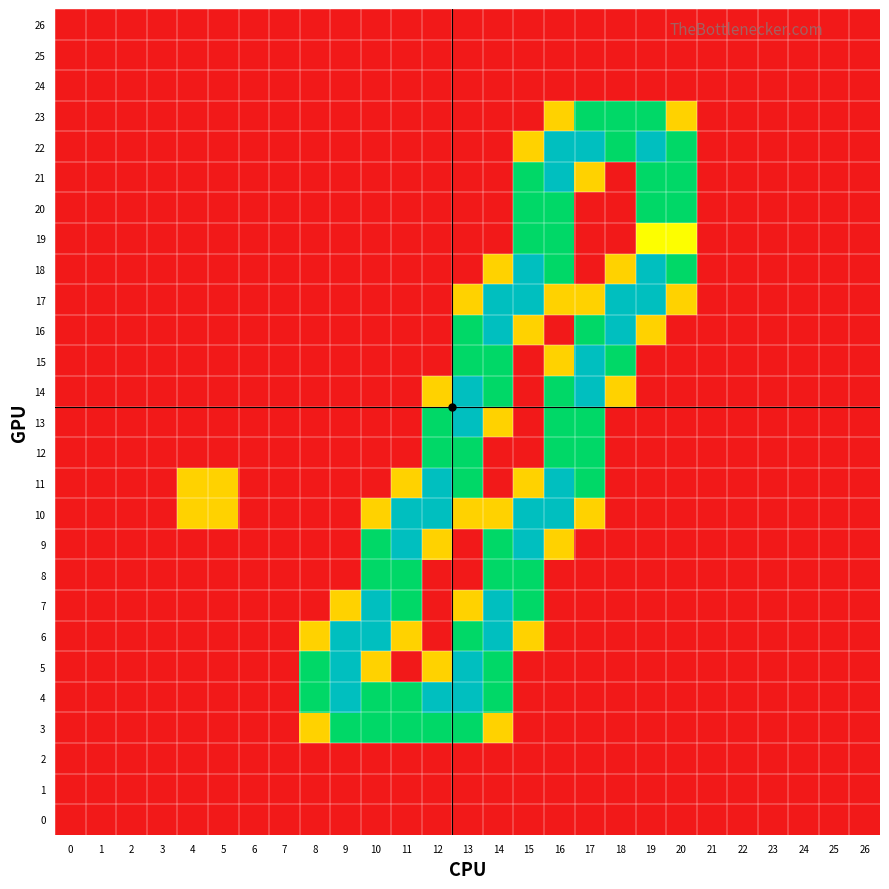

Rank the series at 4 from lowest to highest value.

26, 25, 24, 23, 22, 21, 20, 19, 18, 17, 16, 15, 14, 13, 12, 9, 8, 7, 6, 5, 4, 3, 2, 1, 0, 11, 10